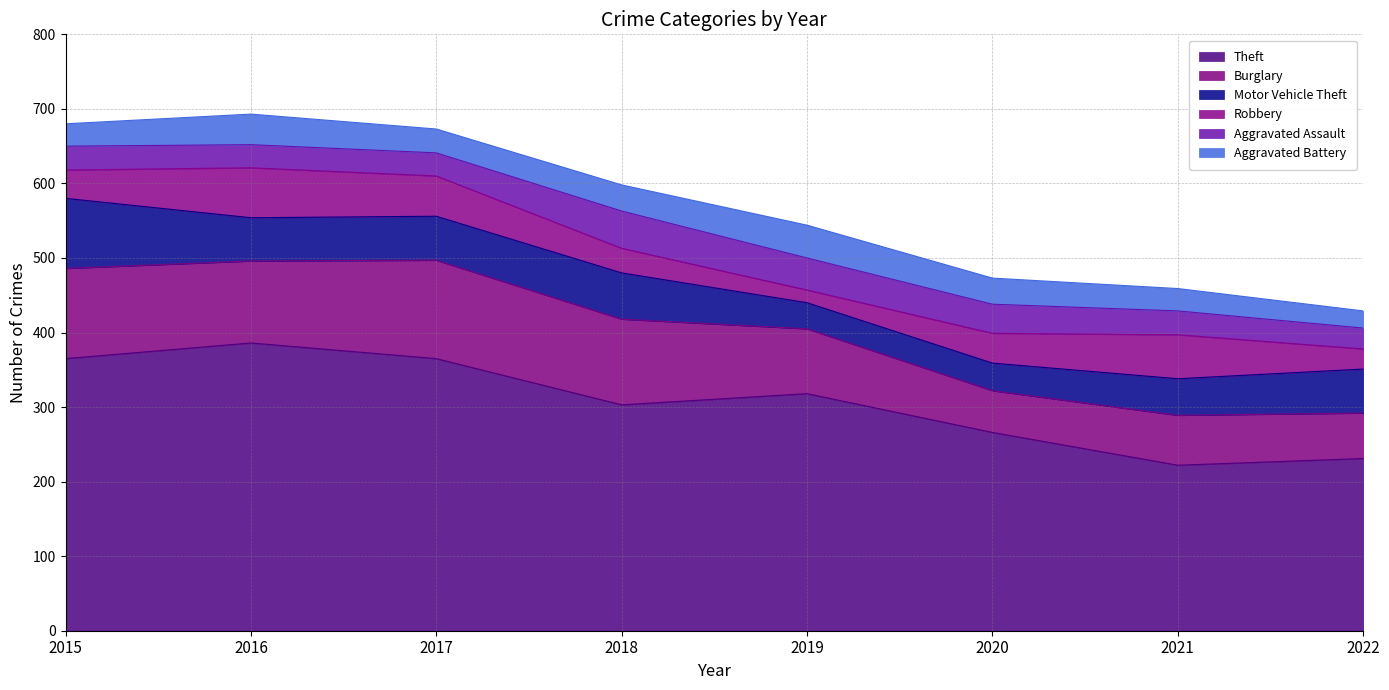

Which series has the largest total across all categories?

Theft